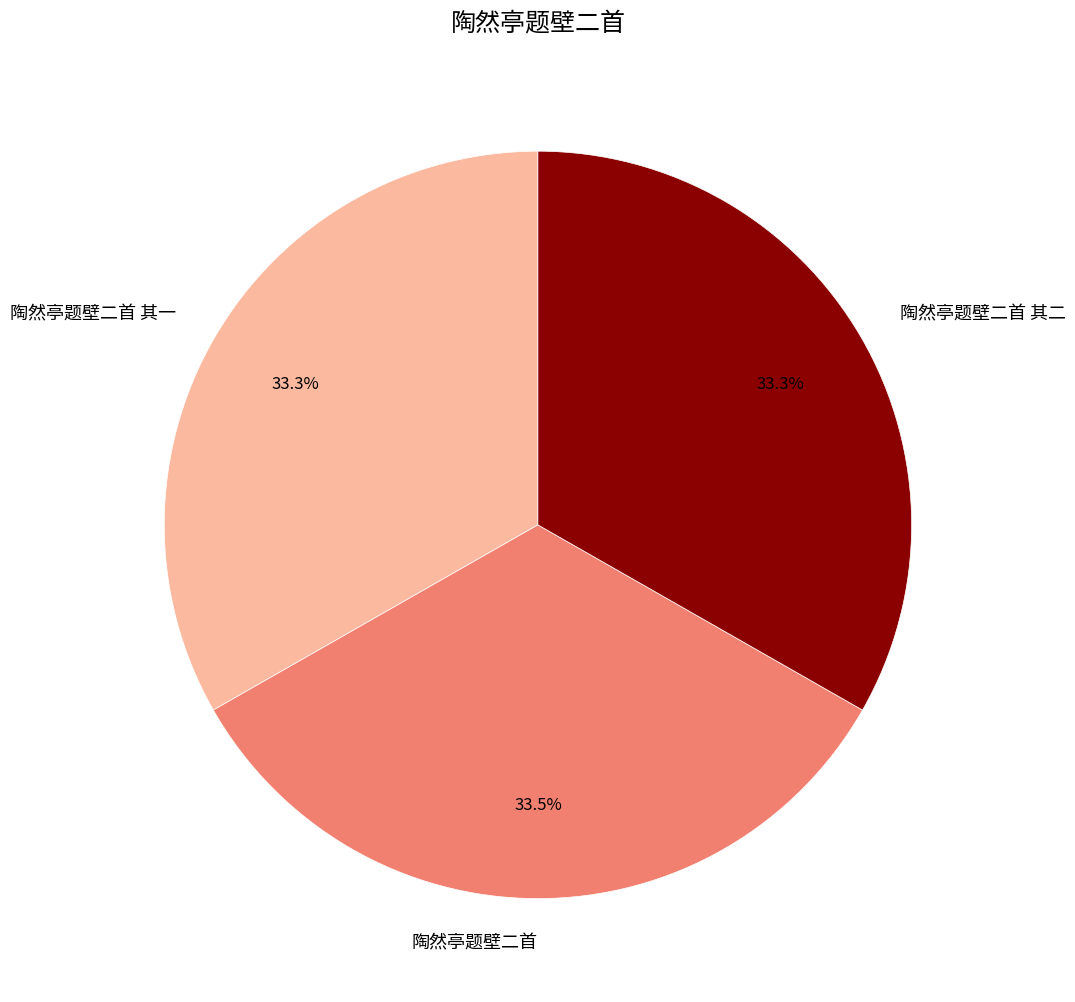

Is it true that 陶然亭题壁二首 is 44% of the pie?

False